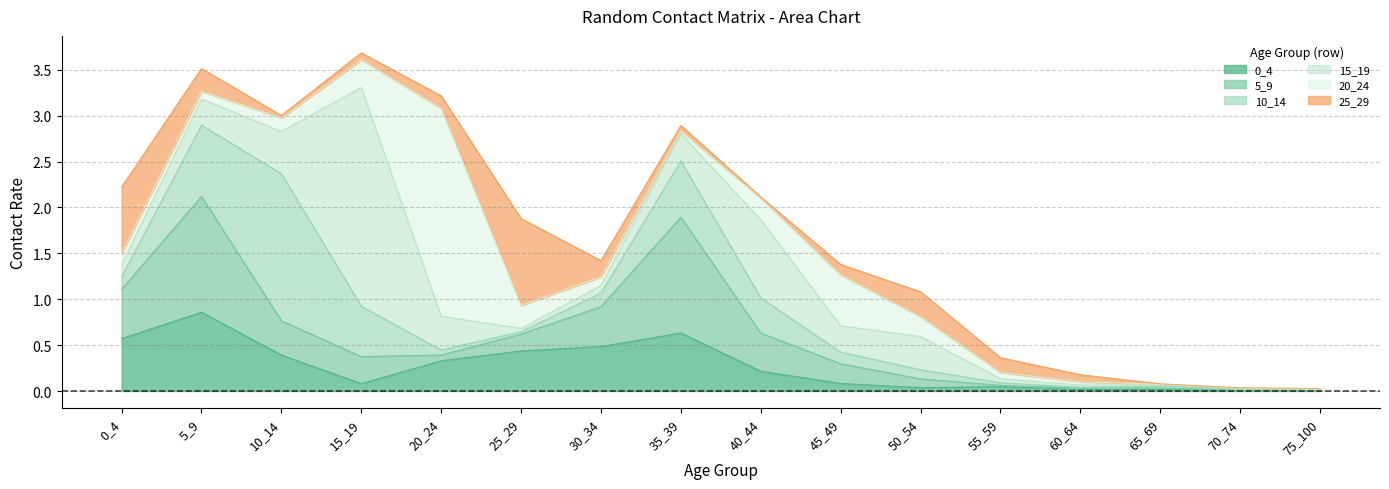

Reading left to right, transcribe all the data shown in this chart.

0_4: 0.6	0.9	0.4	0.1	0.3	0.4	0.5	0.6	0.2	0.1	0.0	0.0	0.0	0.0	0.0	0.0
5_9: 0.5	1.3	0.4	0.3	0.1	0.2	0.4	1.3	0.4	0.2	0.1	0.0	0.0	0.0	0.0	0.0
10_14: 0.1	0.8	1.6	0.5	0.1	0.0	0.1	0.6	0.4	0.1	0.1	0.0	0.0	0.0	0.0	0.0
15_19: 0.1	0.3	0.5	2.4	0.4	0.0	0.1	0.3	0.8	0.3	0.4	0.0	0.0	0.0	0.0	0.0
20_24: 0.1	0.1	0.1	0.3	2.3	0.2	0.1	0.0	0.2	0.6	0.2	0.1	0.0	0.0	0.0	0.0
25_29: 0.7	0.2	0.0	0.1	0.1	0.9	0.2	0.1	0.0	0.1	0.3	0.2	0.1	0.0	0.0	0.0